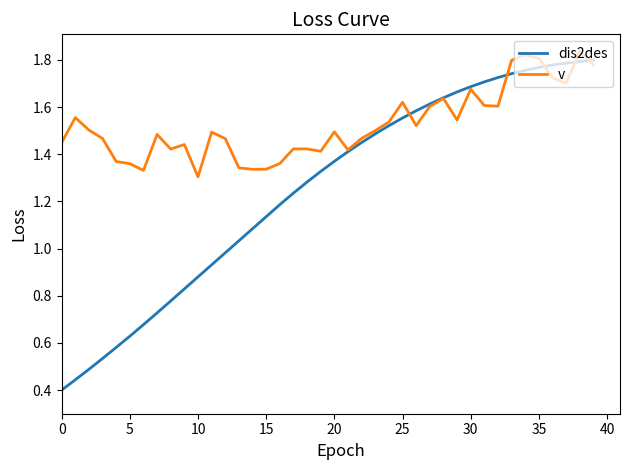

Which series has the largest total across all categories?

v